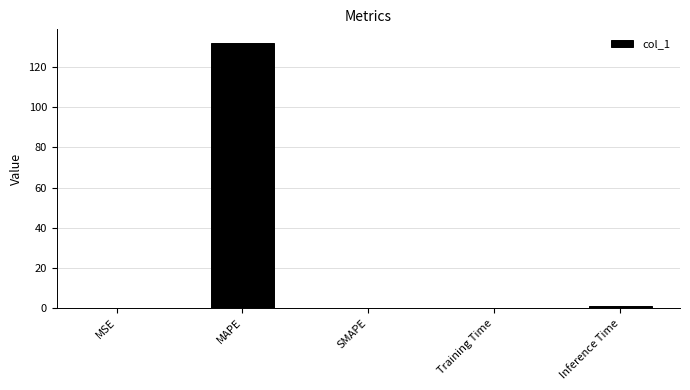

Is it true that the value at SMAPE is 0.0?

True